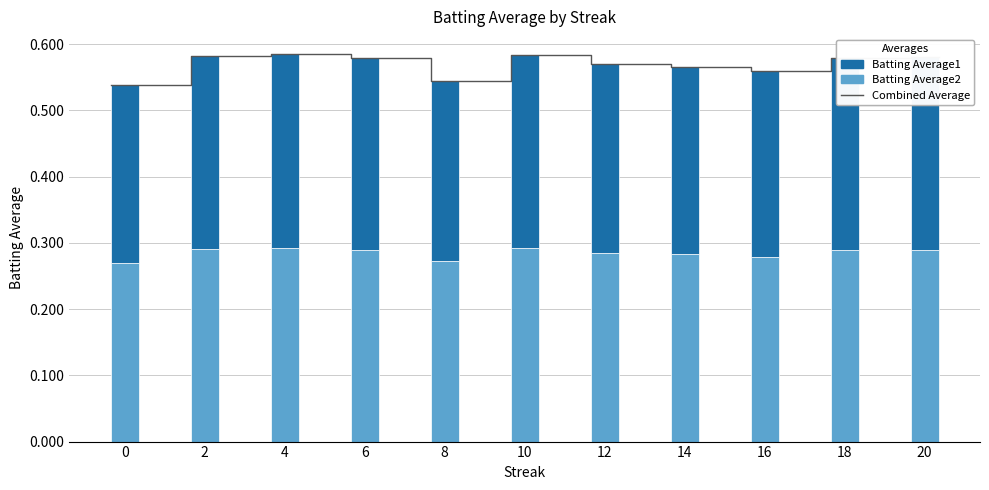

Is it true that Batting Average2 equals 0.1 at 20?

False